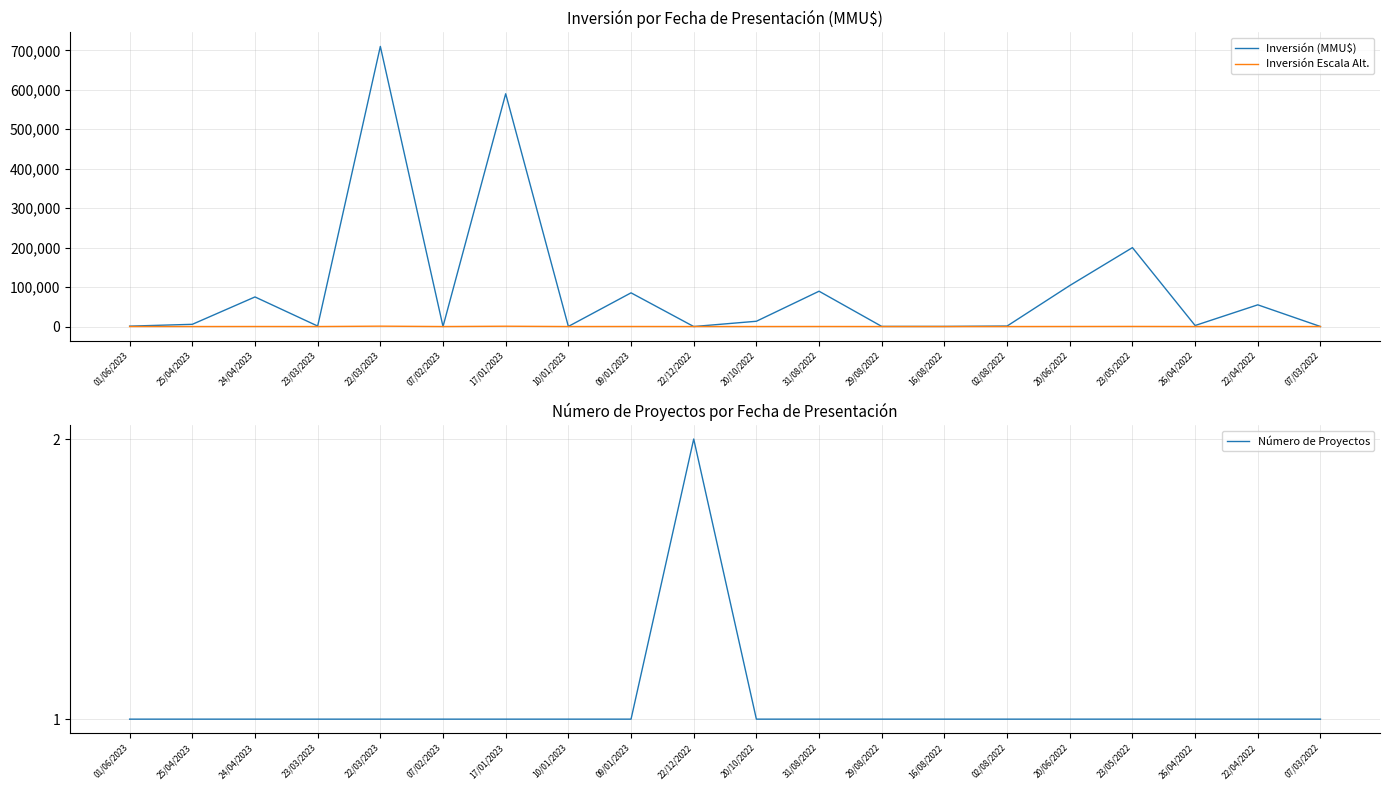

What is the value of the Número de Proyectos point at the 11th from the left?

1.0